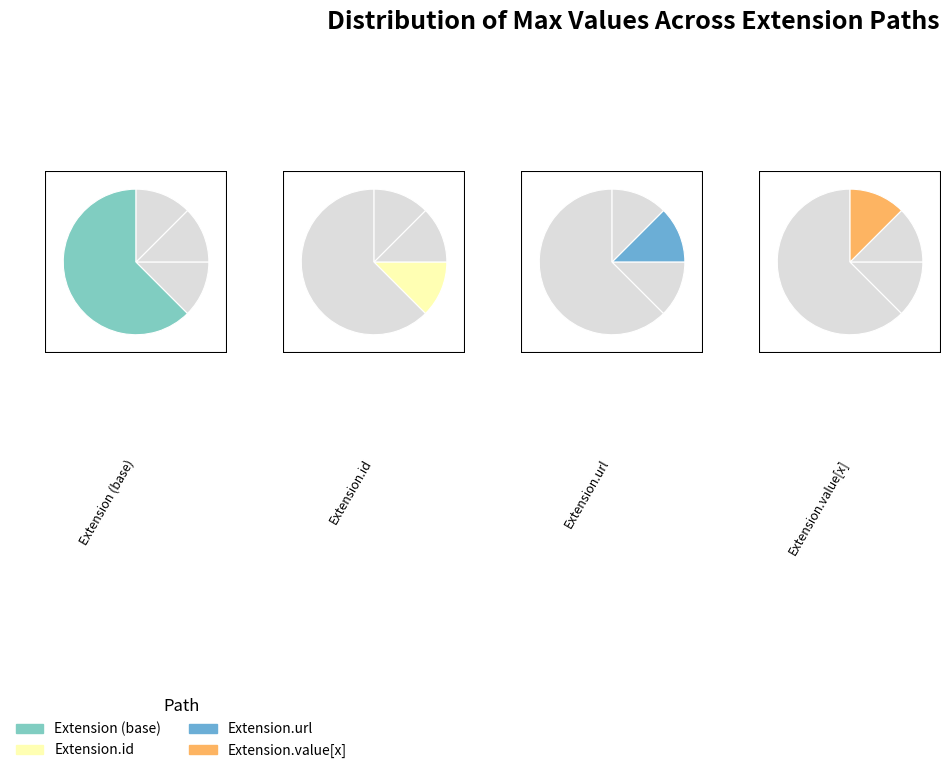

True or false: Extension accounts for 10% of the total.

False